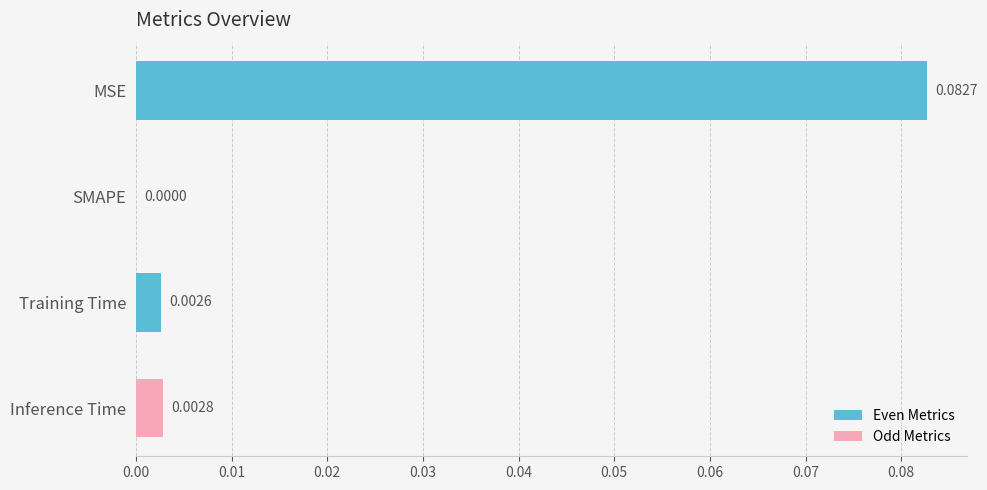

At which label is the value closest to 0?

SMAPE